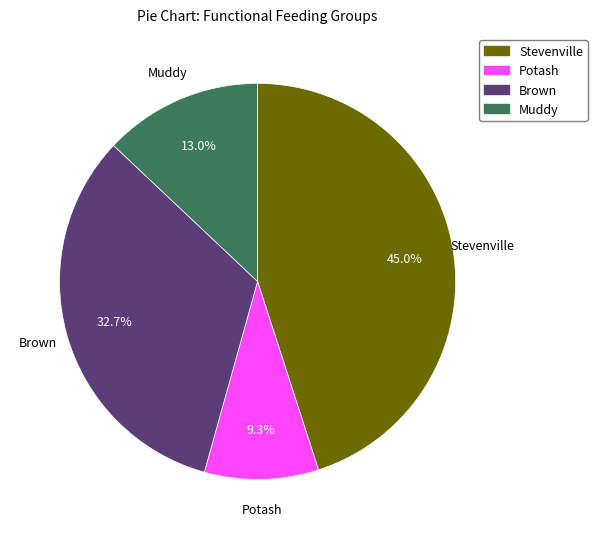

What is the smallest slice in the pie chart?

Potash